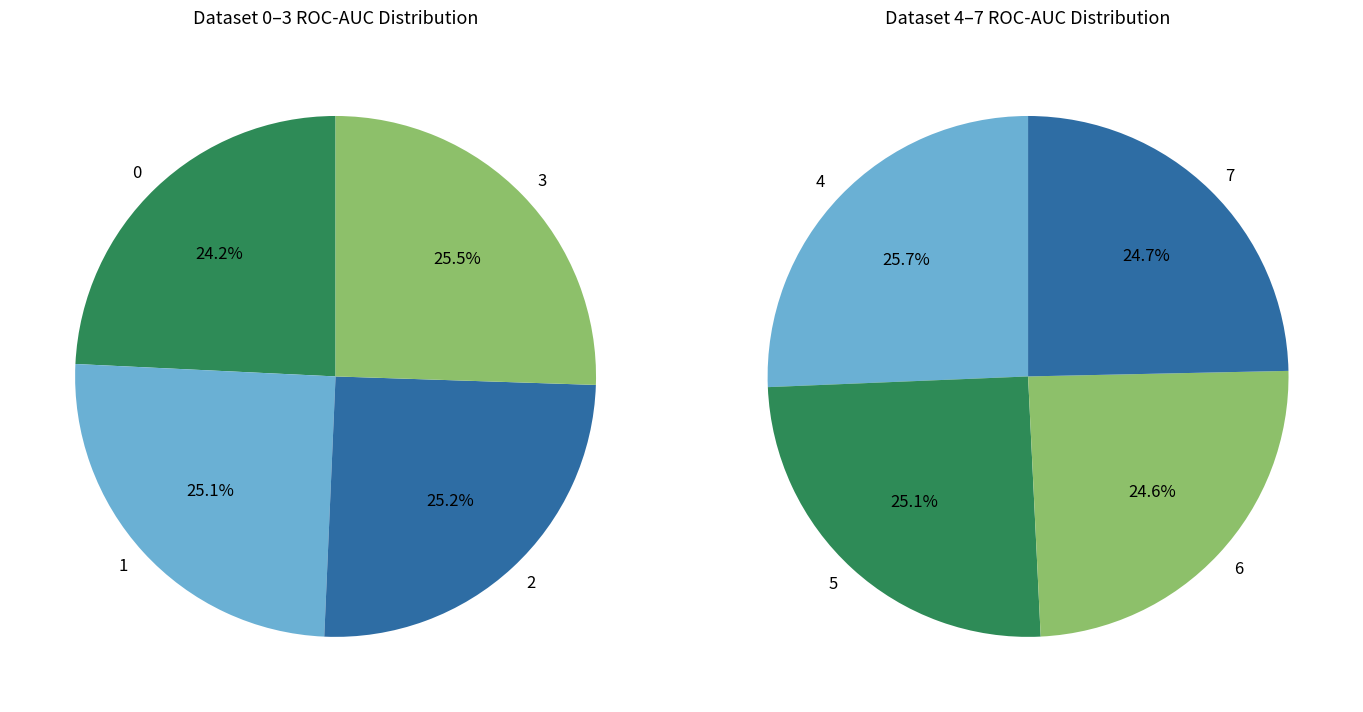

To the nearest percent, what portion does 4 represent?

13%